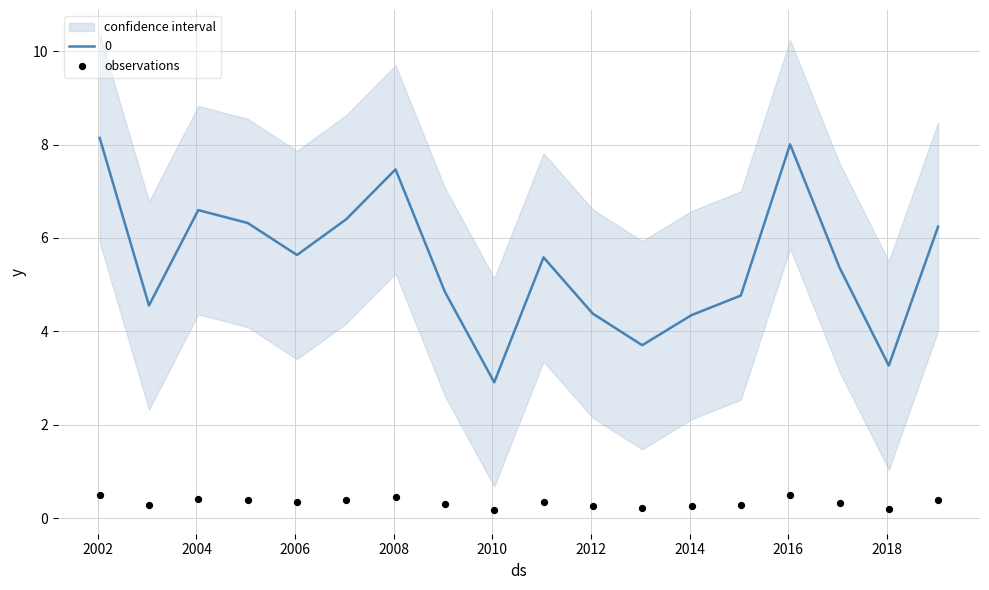

What is the maximum value for 0?

8.1